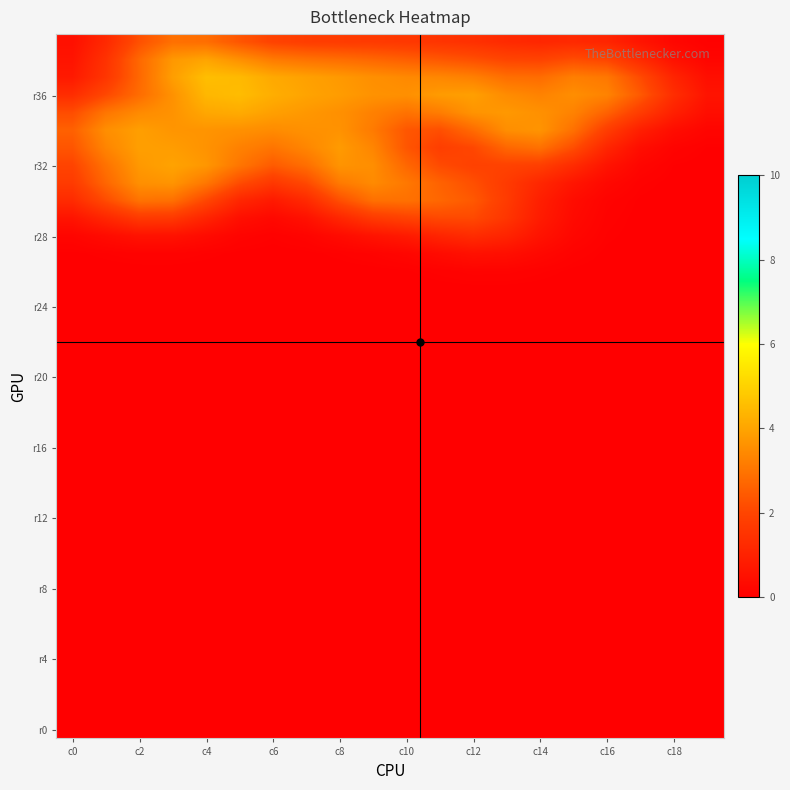

At how many categories does at least one series exceed 3?

16